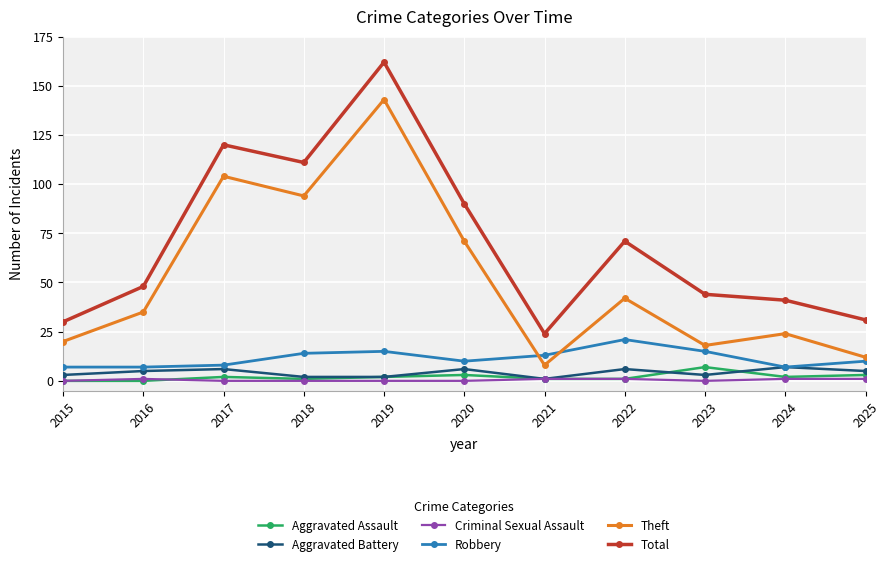

At which category does Theft reach its first local peak?

2017